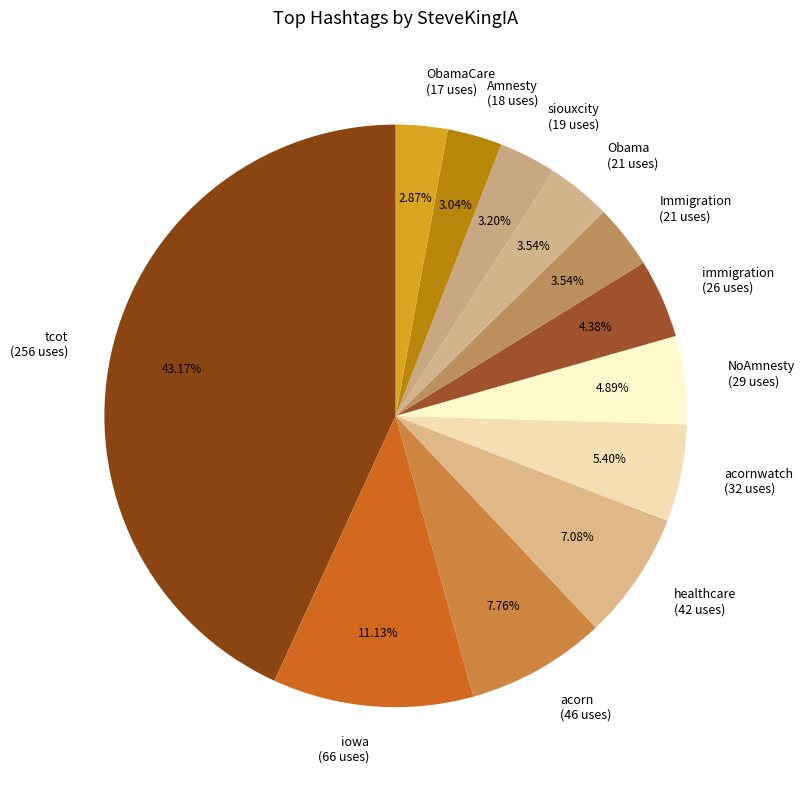

Is ObamaCare (17 uses) the majority of the pie?

No